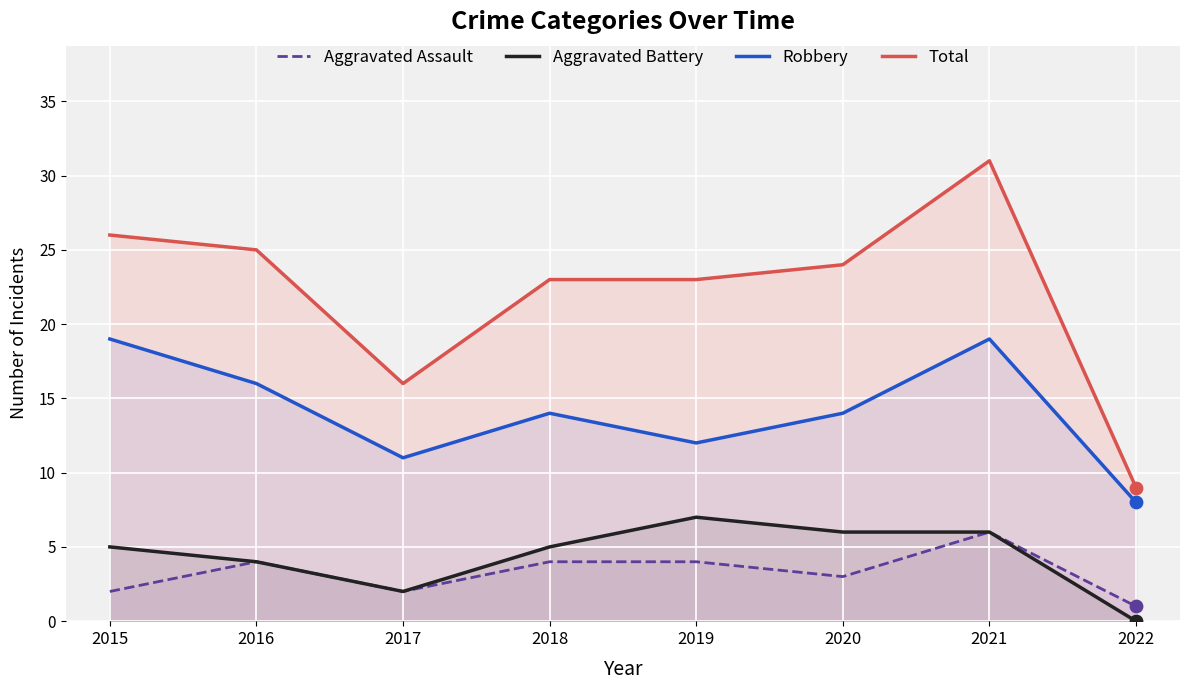

What are all the series names shown in the legend?

Aggravated Assault, Aggravated Battery, Robbery, Total